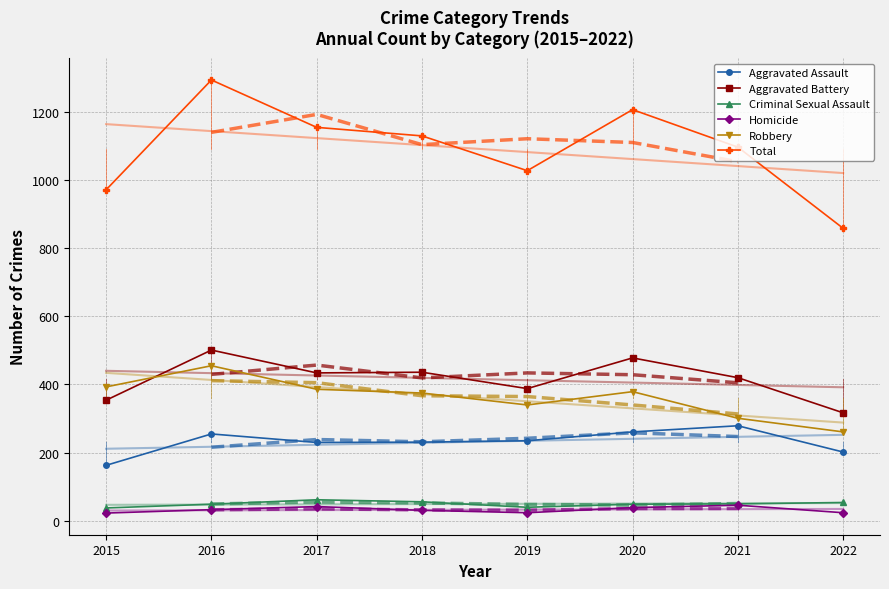

True or false: Aggravated Battery has more than 1 interior local peaks.

True